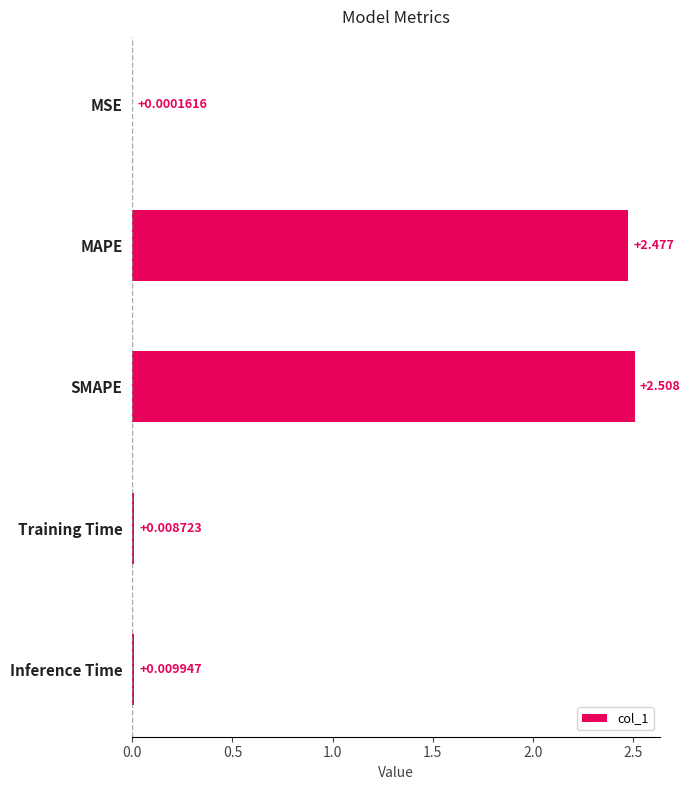

At which category does the chart reach its peak across all series?

SMAPE